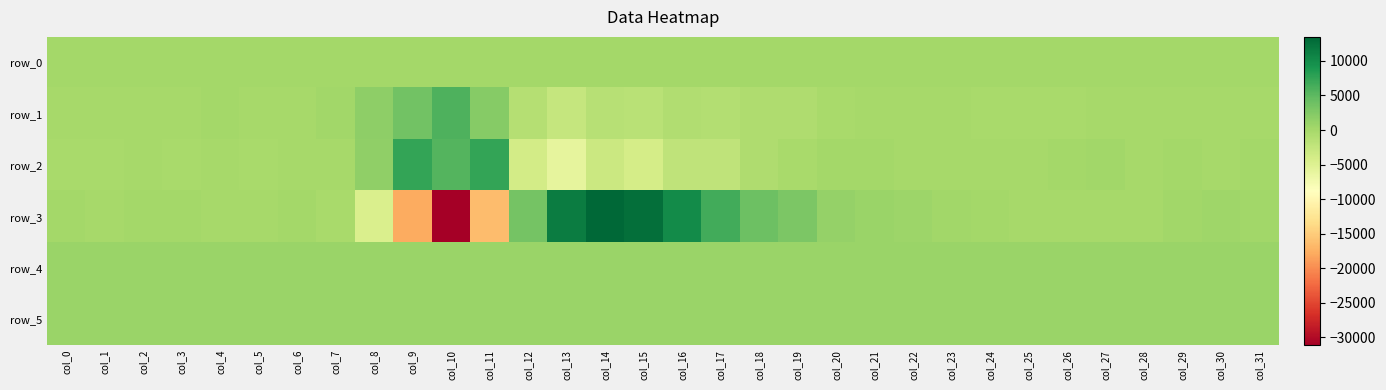

At col_25, list the series in order from smallest to largest.

row_1, row_3, row_2, row_0, row_4, row_5